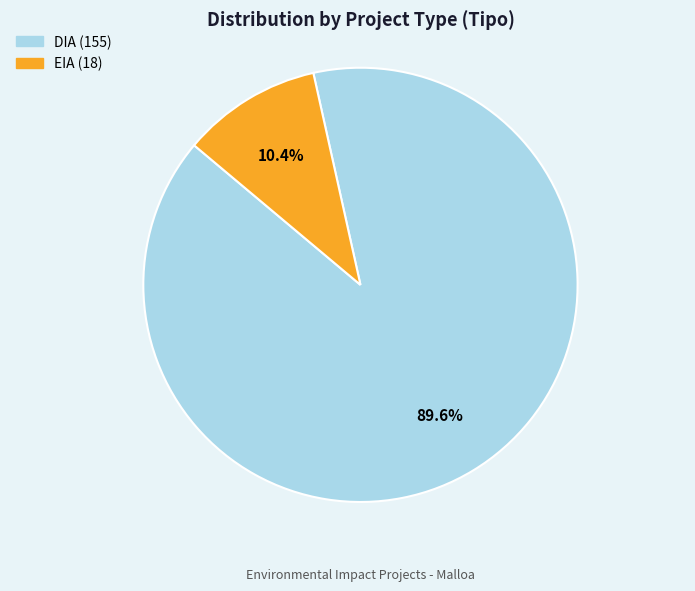

Which slice is the smallest?

EIA